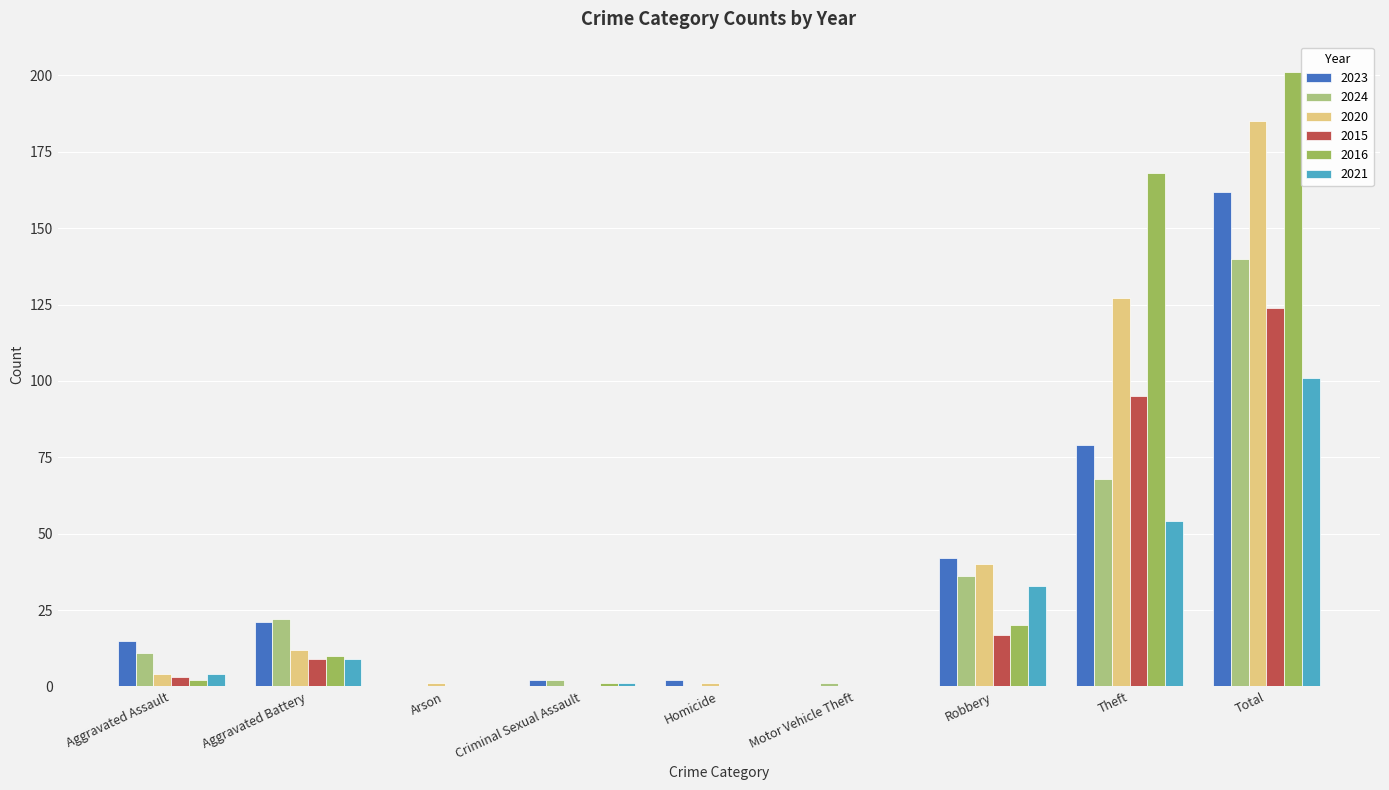

The value of 2015 at Motor Vehicle Theft is -42. True or false?

False